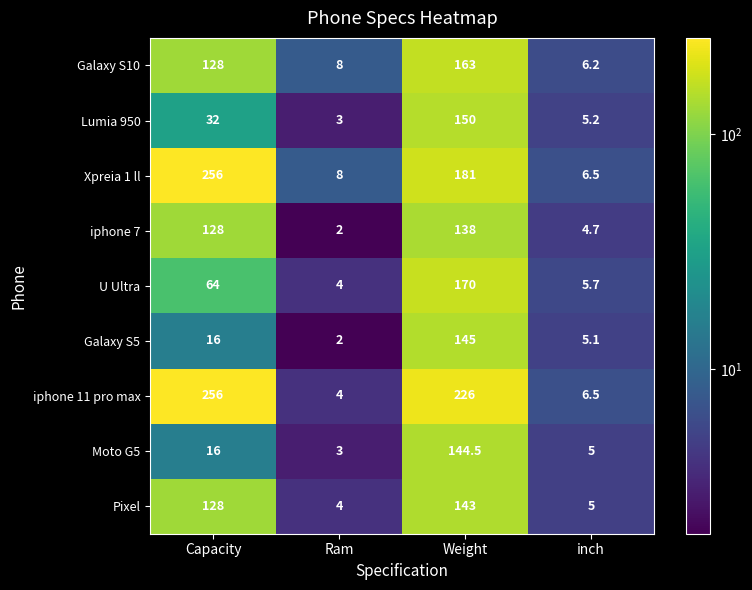

List the labels in order of Xpreia 1 ll value, largest first.

Capacity, Weight, Ram, inch